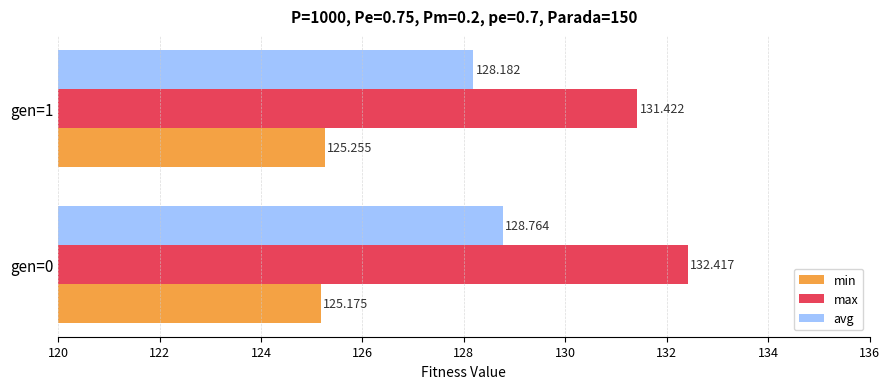

List the series in order of their overall mean, lowest first.

min, avg, max